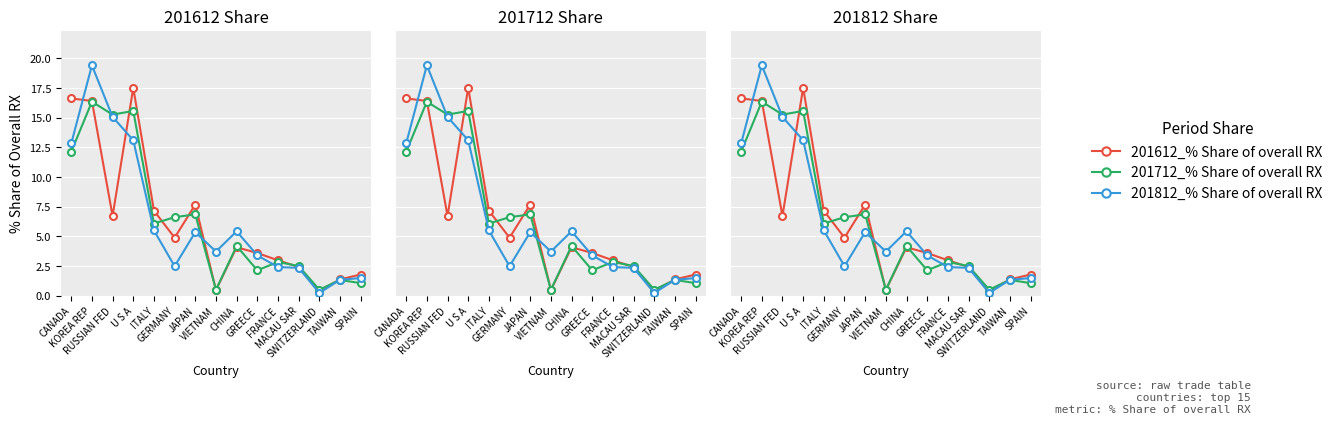

Where is 201812_% Share of overall RX nearest to the value 9?

ITALY